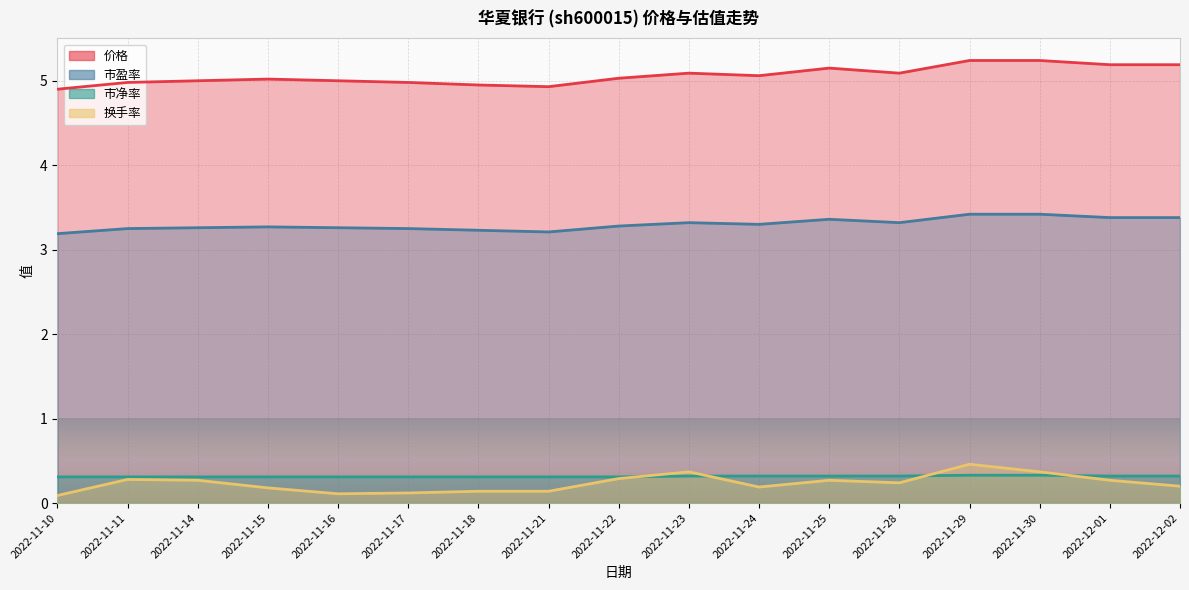

How many lines are shown in the chart?

4